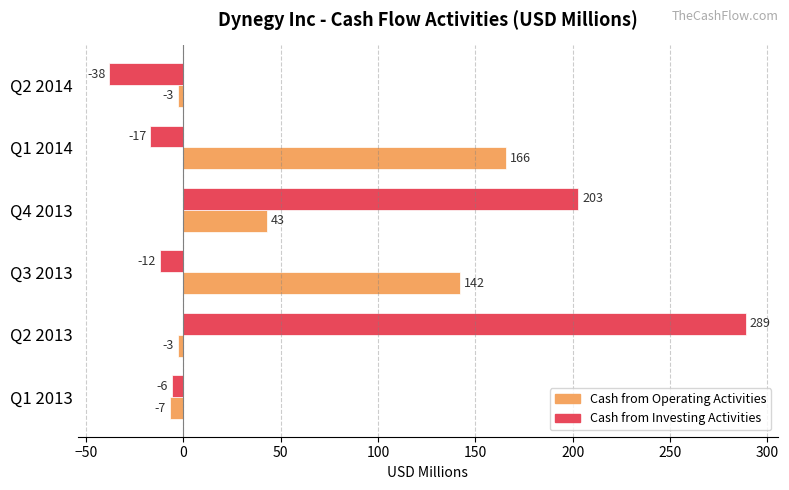

Where is Cash from Operating Activities nearest to the value 79?

Q4 2013